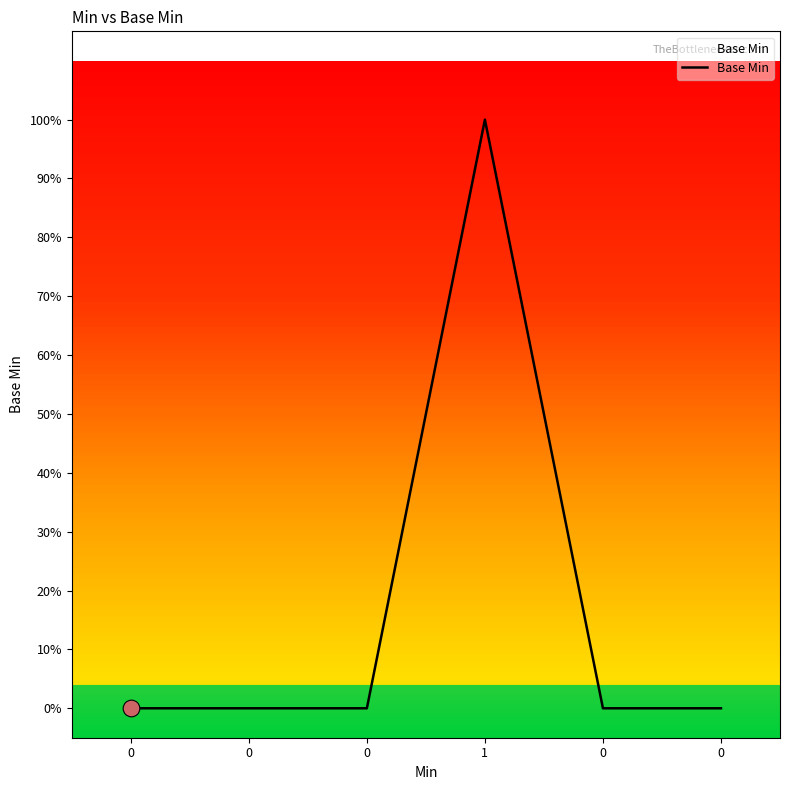

Does the chart have visible grid lines?

No